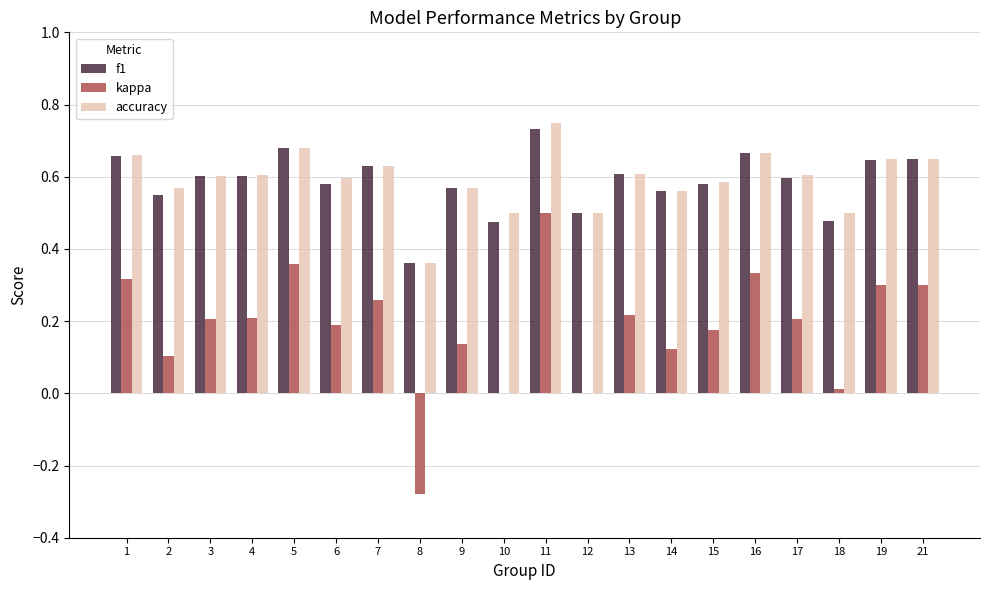

Which series changed the most between 17 and 21?

kappa